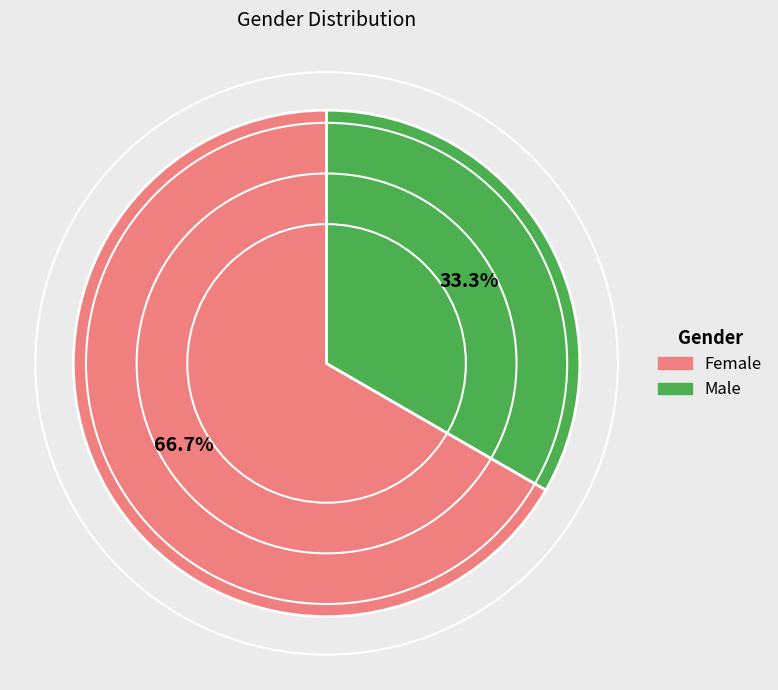

Do Female and Male together represent more than half of the pie?

Yes